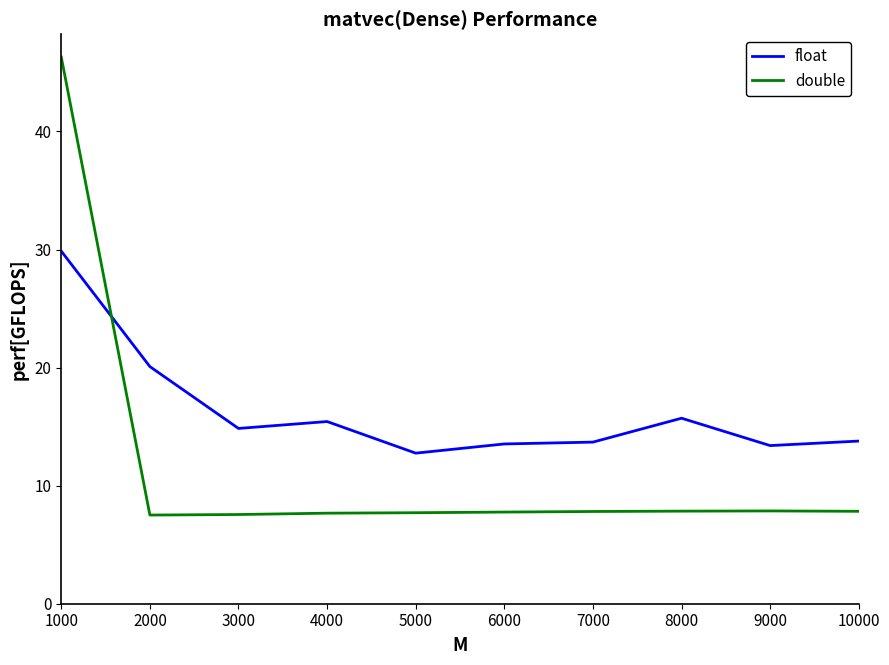

Which series has the widest spread of values?

double